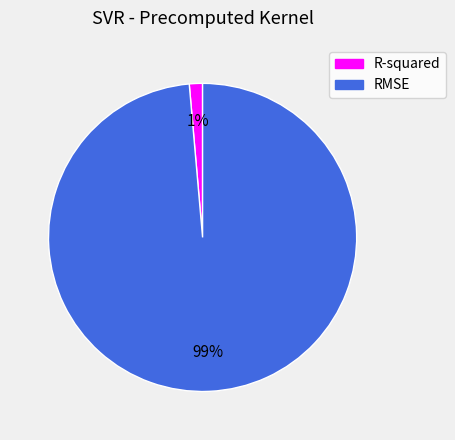

Is the sum of R-squared and RMSE greater than half?

Yes